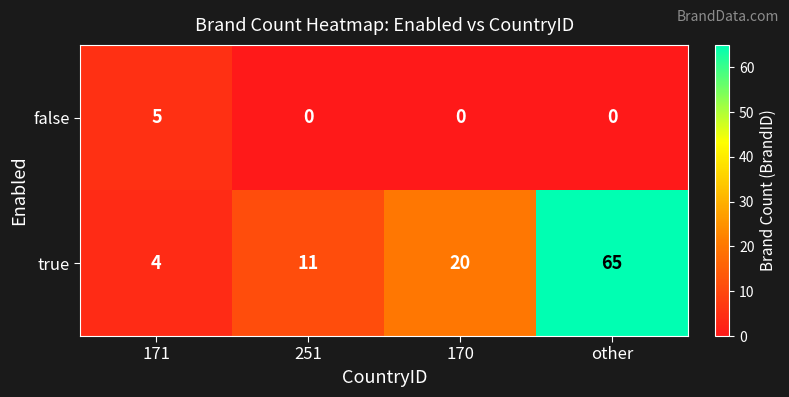

List the series in order of their overall mean, lowest first.

false, true